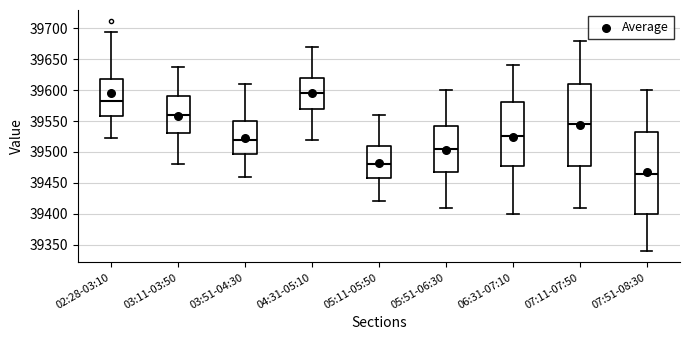

Which box has the highest median line?

04:31-05:10